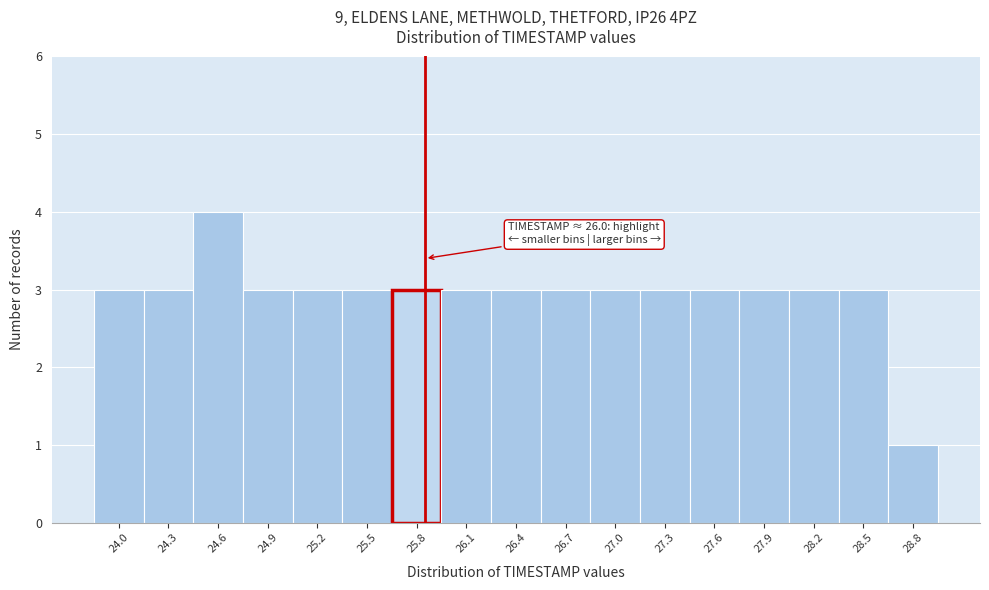

Reading left to right, list all the values displayed in this chart.

3	3	4	3	3	3	3	3	3	3	3	3	3	3	3	3	1